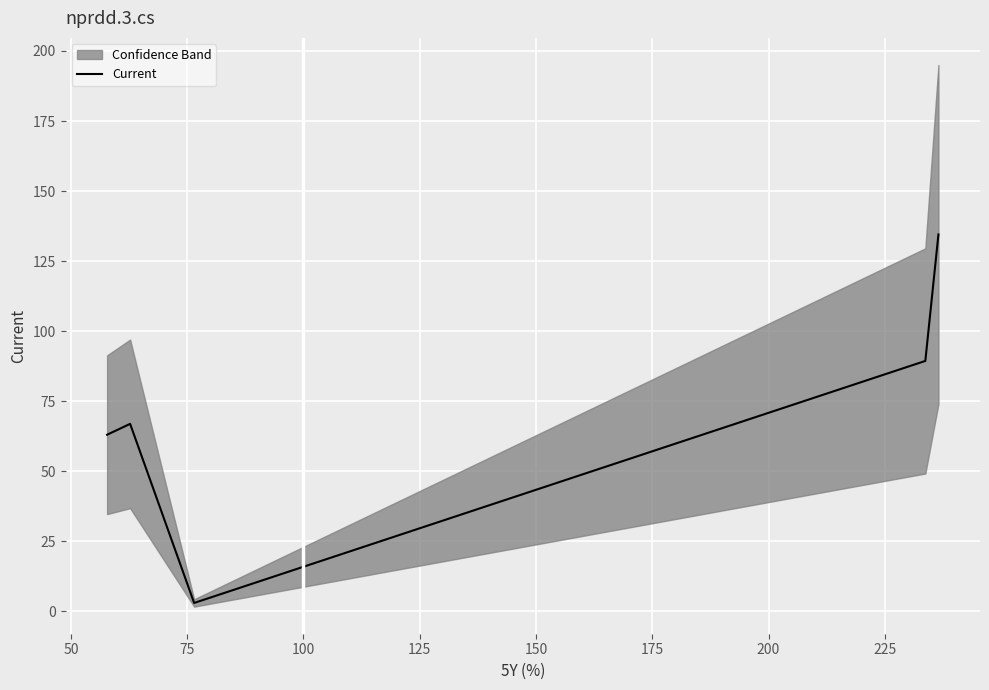

Does the chart display data point markers on the line(s)?

No